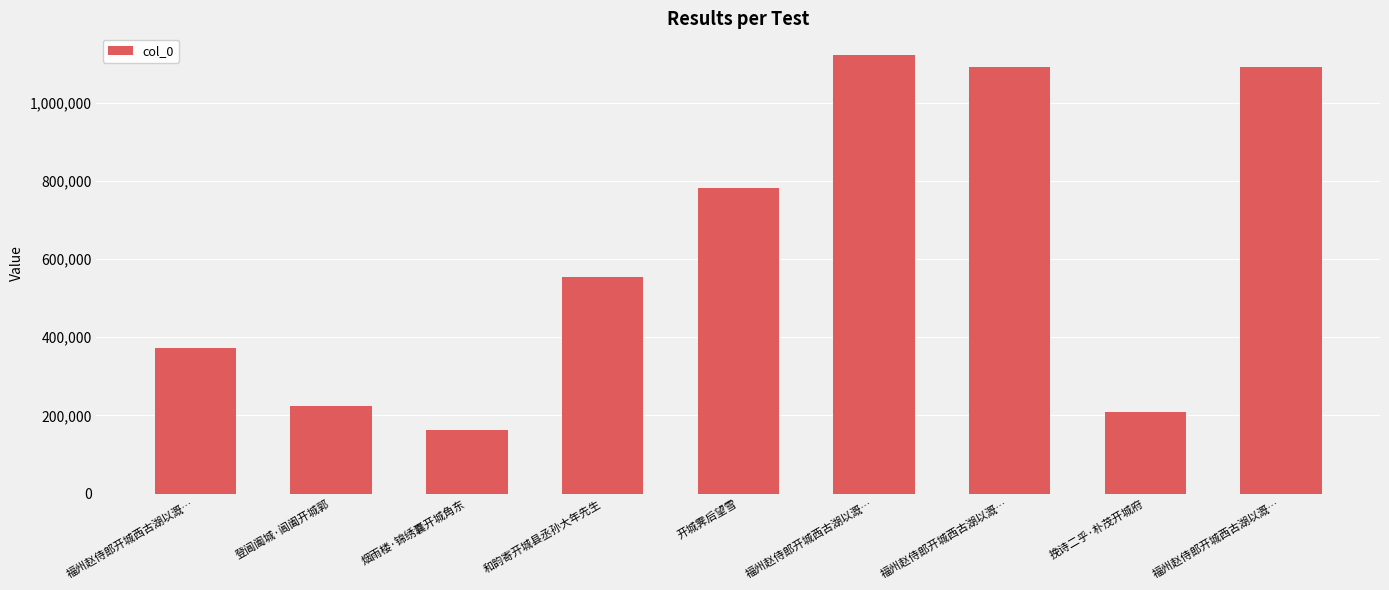

How many bars are there in total?

9